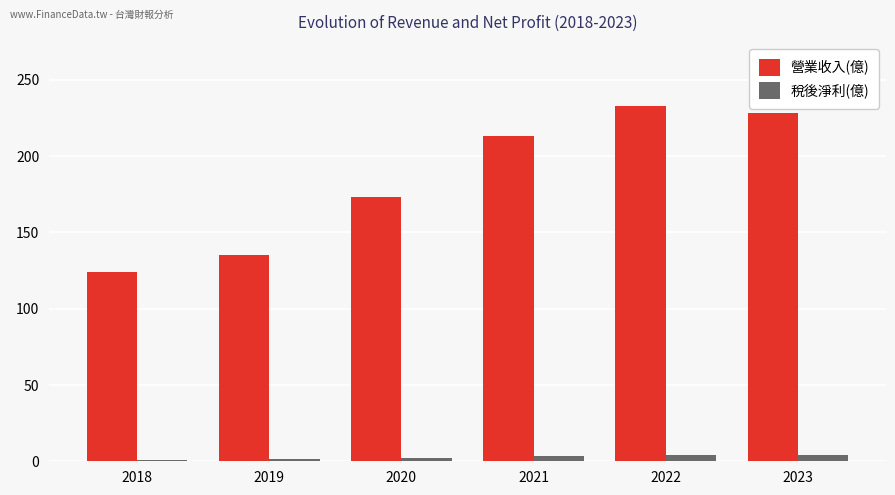

What is the total value across all series at 2021?

216.4